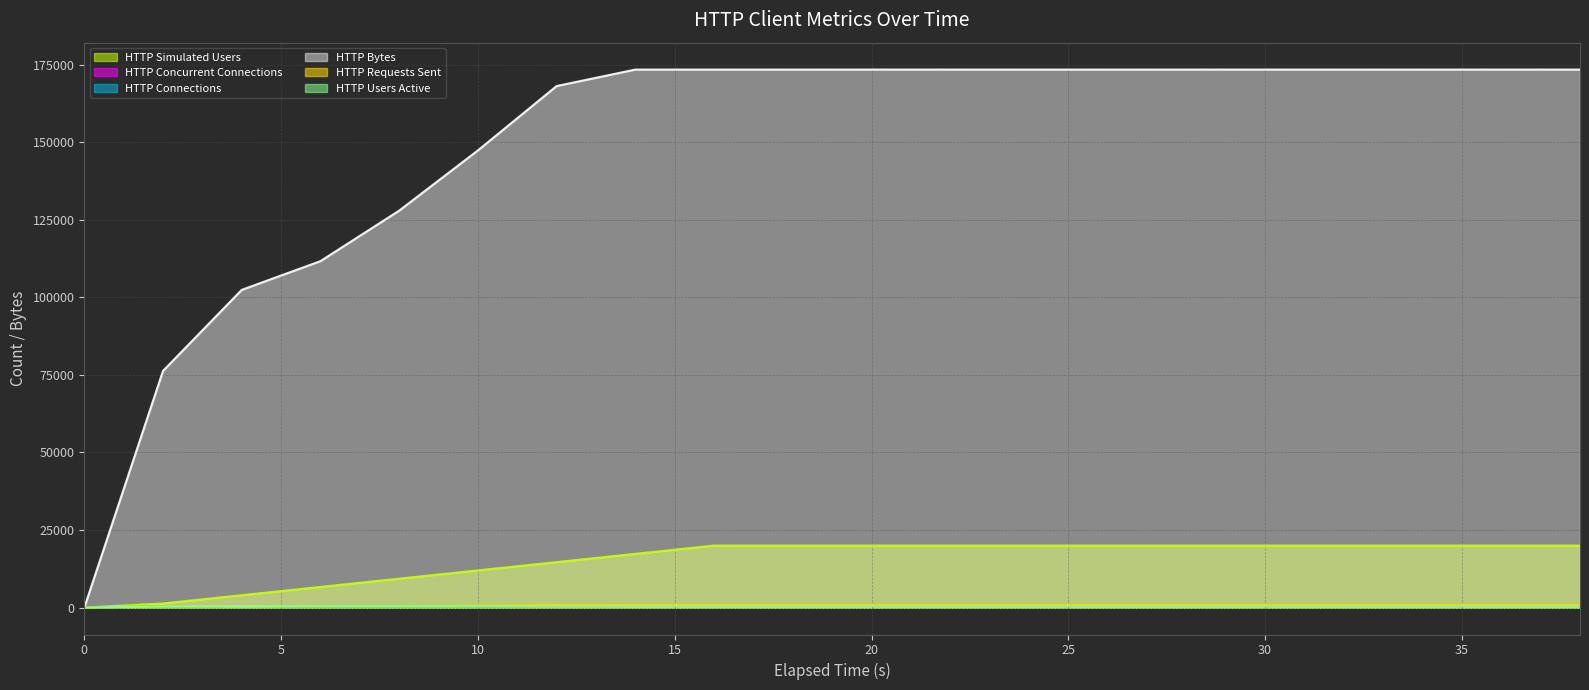

True or false: HTTP Requests Sent and HTTP Concurrent Connections cross at least once.

False